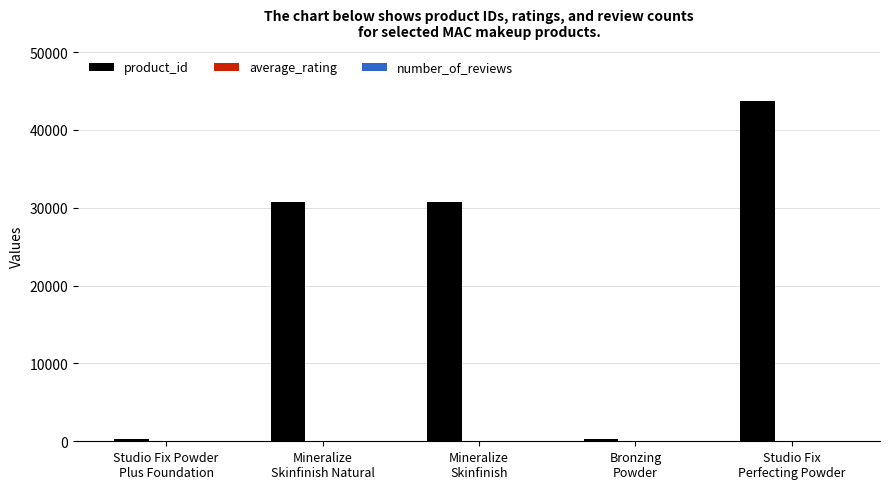

How many groups of bars are there?

5